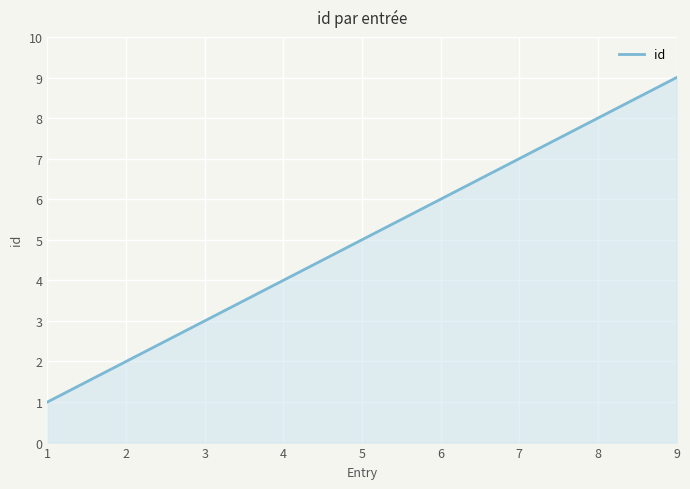

What is the ratio of the value at 8 to the value at 4?

2.0